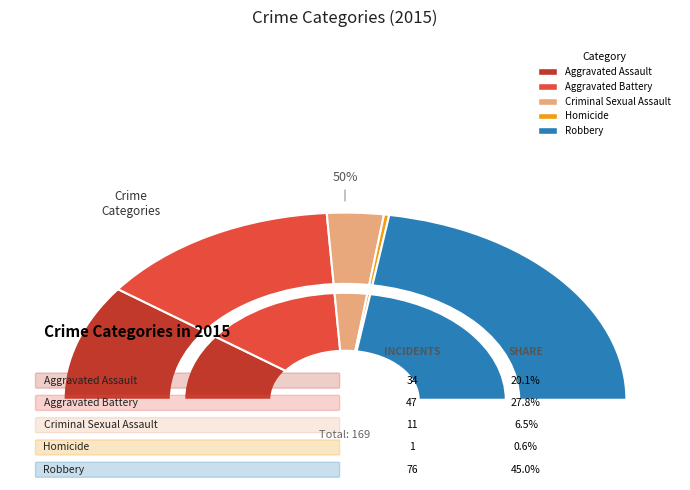

Is there any slice that represents more than half of the pie?

No